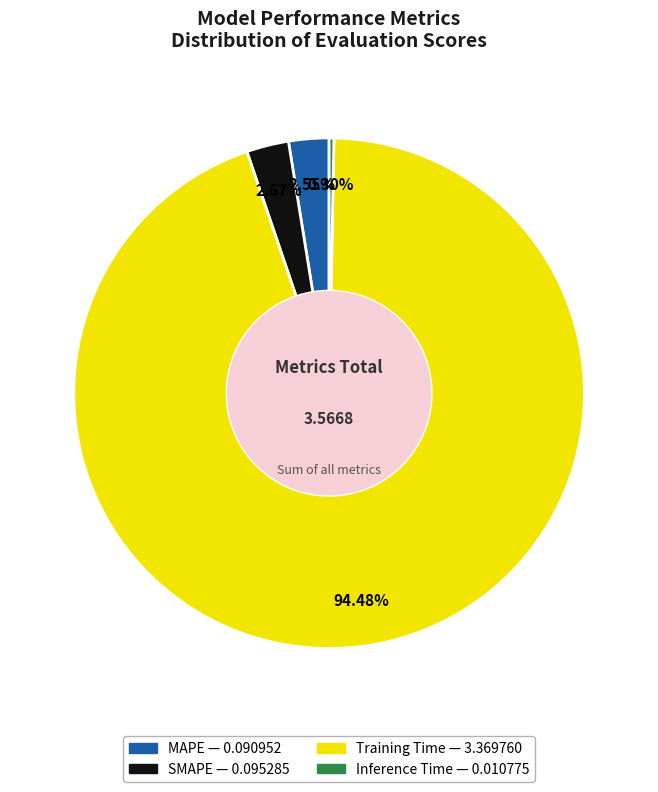

To the nearest percent, what is the difference between the SMAPE and Training Time slice percentages?

92%